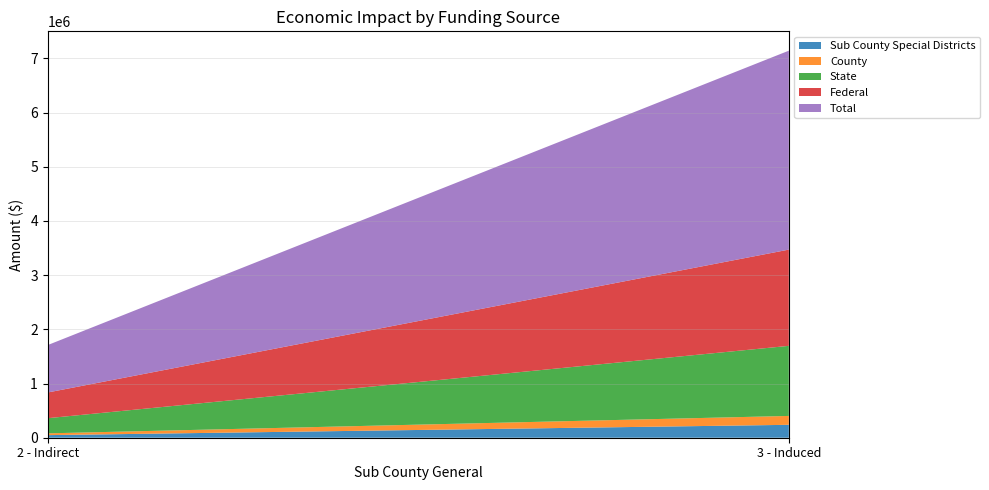

Reading left to right, list all the values displayed in this chart.

Sub County Special Districts: 2 - Indirect=47789.3	3 - Induced=238176.7
County: 2 - Indirect=32916.0	3 - Induced=164125.1
State: 2 - Indirect=279774.6	3 - Induced=1293229.2
Federal: 2 - Indirect=474381.2	3 - Induced=1776124.5
Total: 2 - Indirect=874860.9	3 - Induced=3671395.6